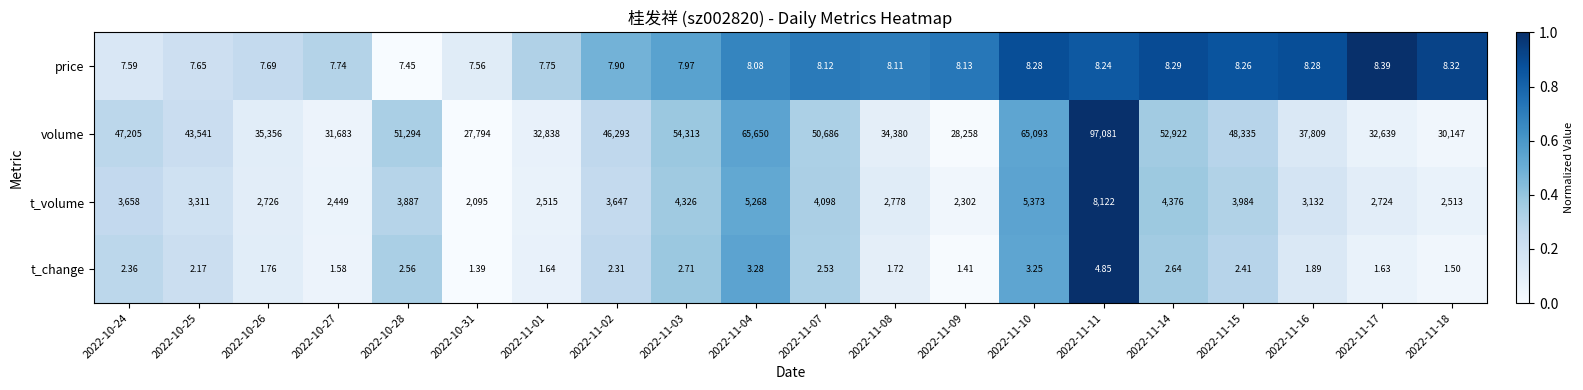

Rank the series at 2022-11-17 from lowest to highest value.

t_change, price, t_volume, volume